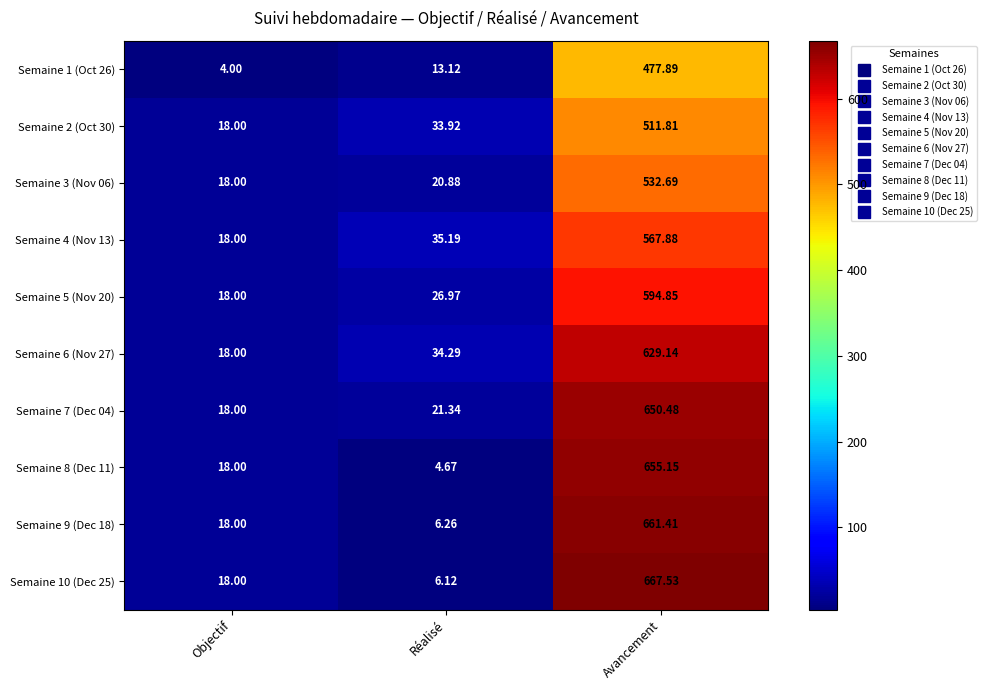

Which category has the highest value across all series?

Avancement